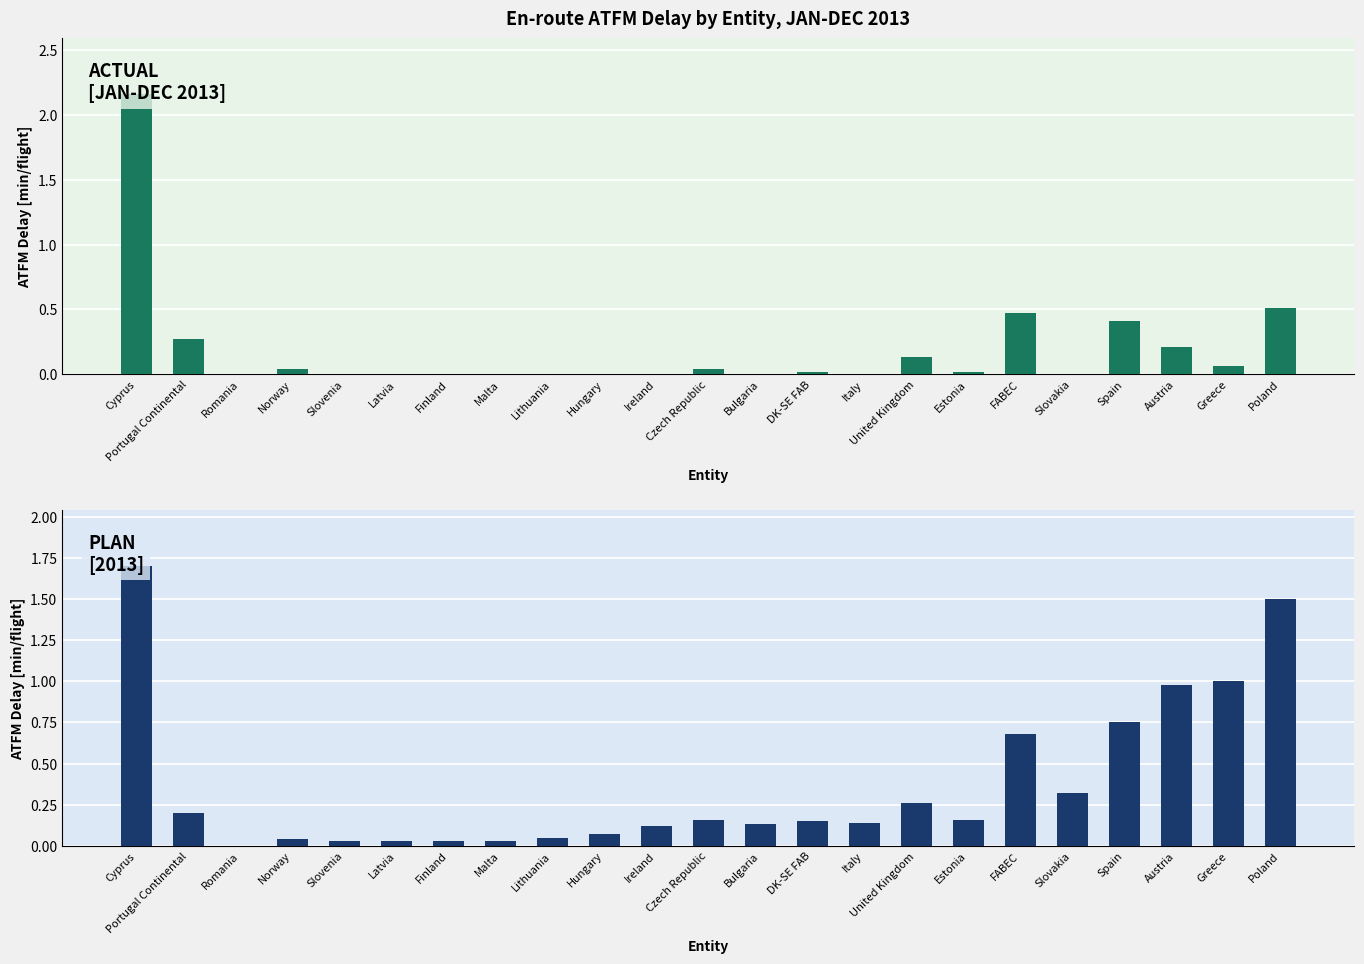

Reading left to right, transcribe all the data shown in this chart.

Actual [JAN-DEC 2013]: 2.2	0.3	0.0	0.0	0.0	0.0	0.0	0.0	0.0	0.0	0.0	0.0	0.0	0.0	0.0	0.1	0.0	0.5	0.0	0.4	0.2	0.1	0.5
Plan [2013]: 1.7	0.2	0.0	0.0	0.0	0.0	0.0	0.0	0.1	0.1	0.1	0.2	0.1	0.1	0.1	0.3	0.2	0.7	0.3	0.8	1.0	1.0	1.5